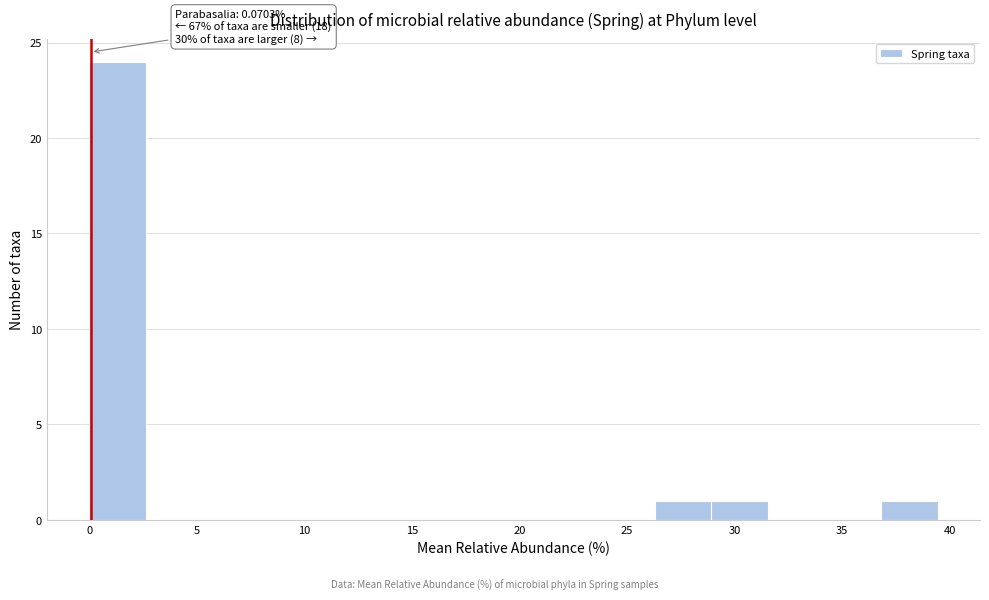

Which range on the x-axis has the tallest bar?

0.0 to 2.5